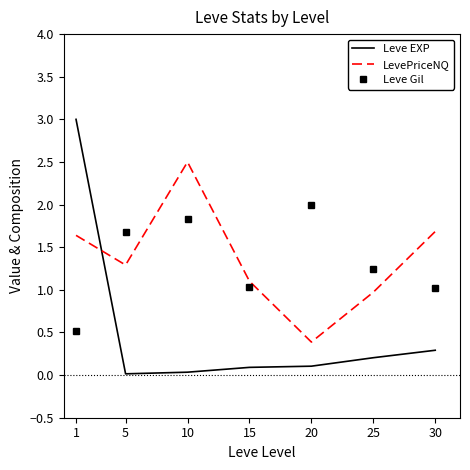

At which category does Leve Gil reach its first local valley?

15